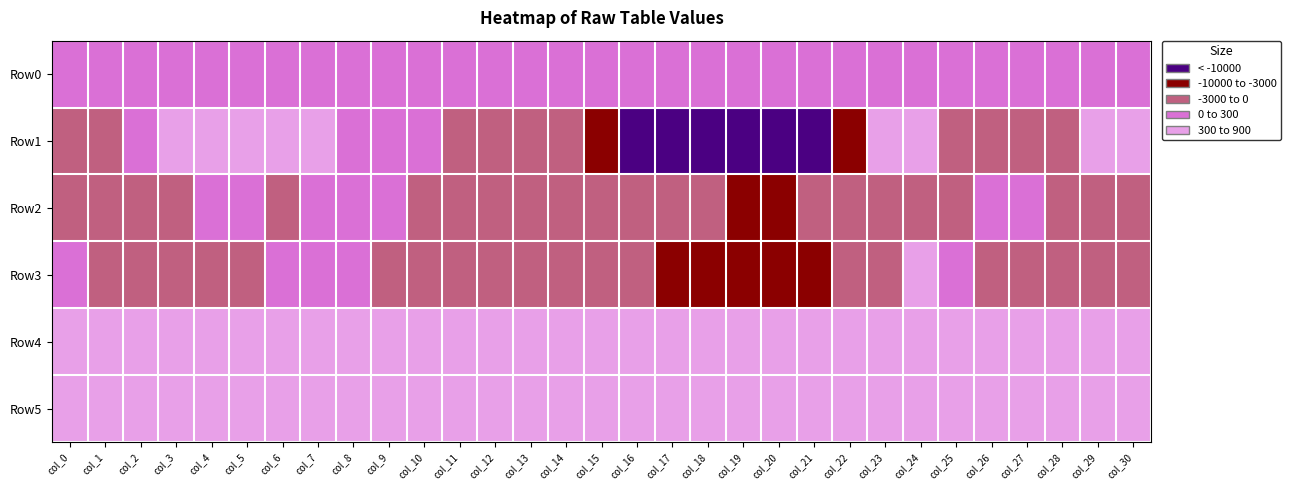

How many categories are shown in the chart?

31